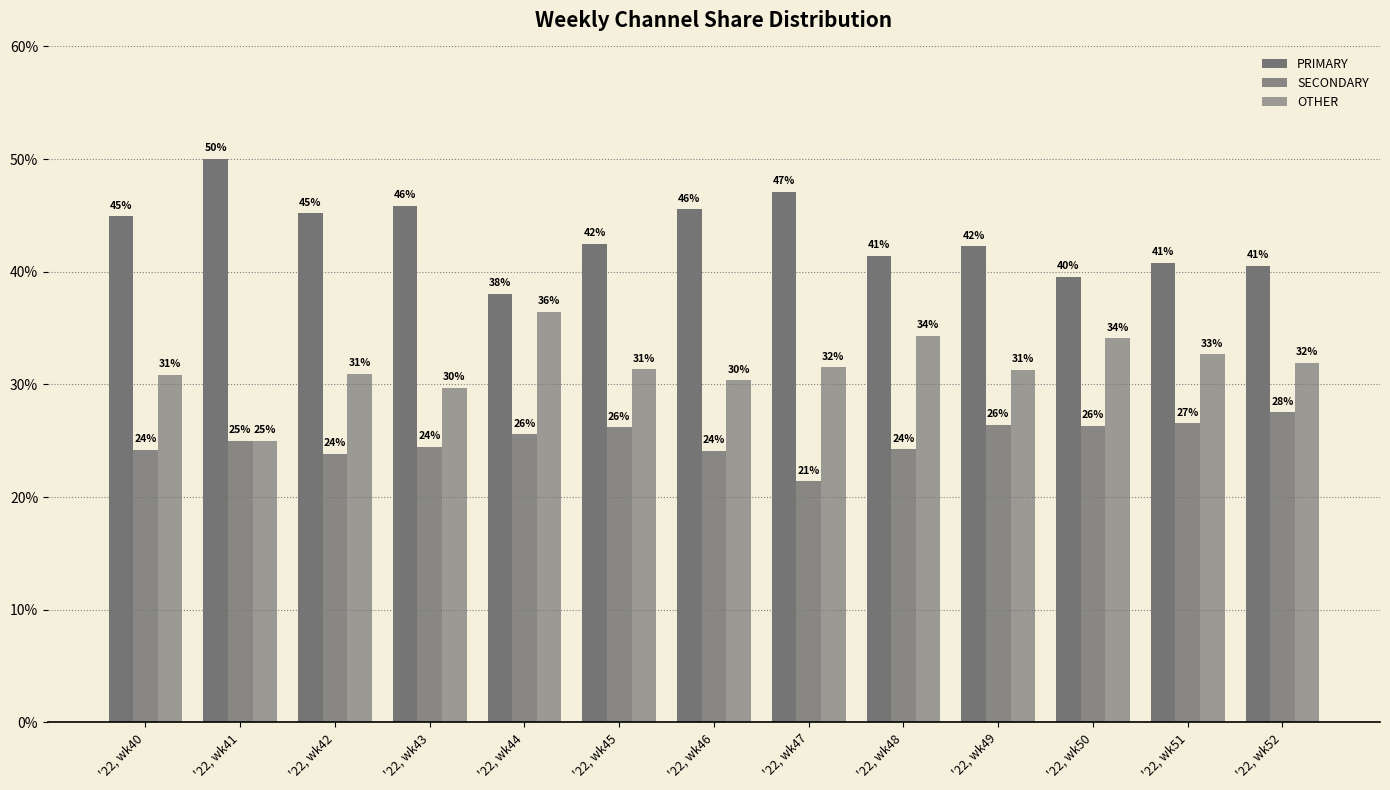

Rank the series by their maximum value, from lowest to highest.

SECONDARY, OTHER, PRIMARY